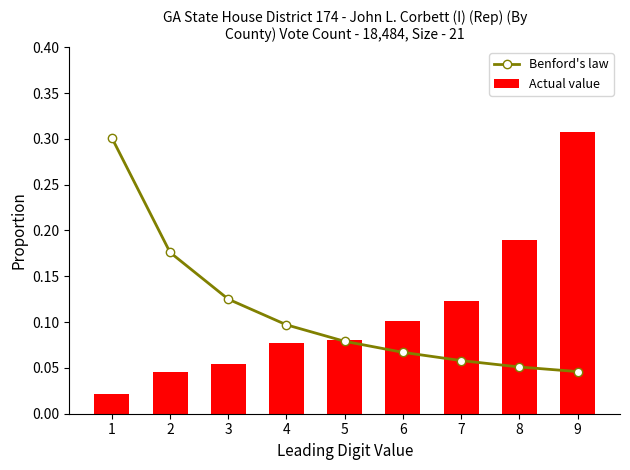

What is the sum of all Benford's law values?

1.0